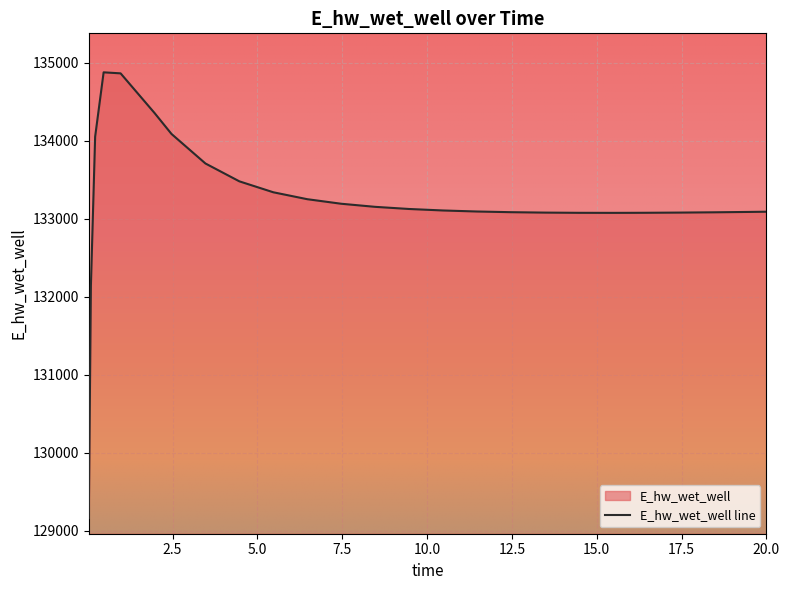

What is the difference between the second highest and minimum values?

5702.2